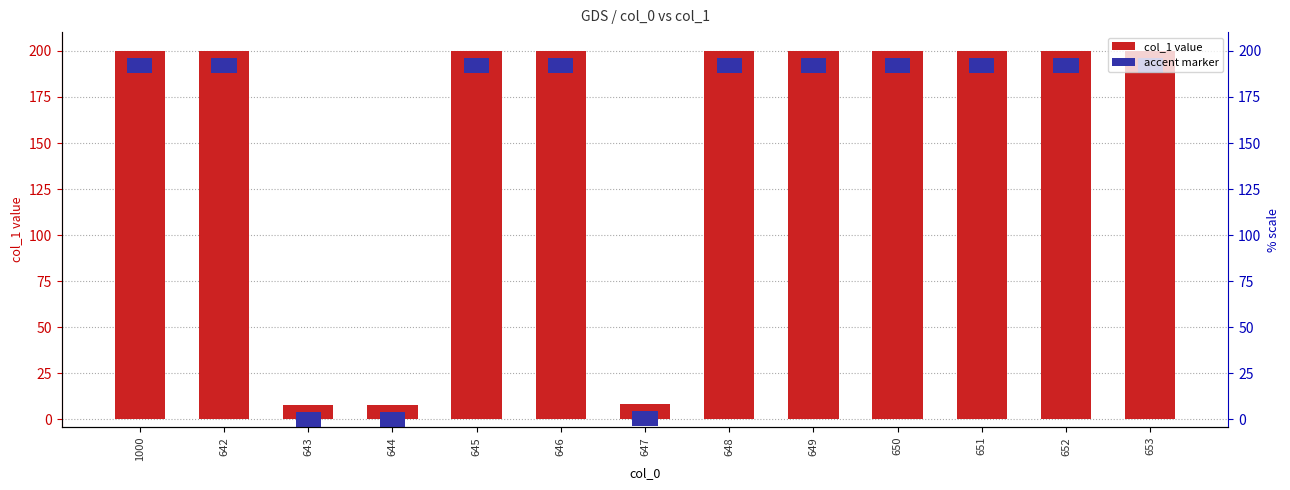

True or false: the data shows 200.0 at 650.

True